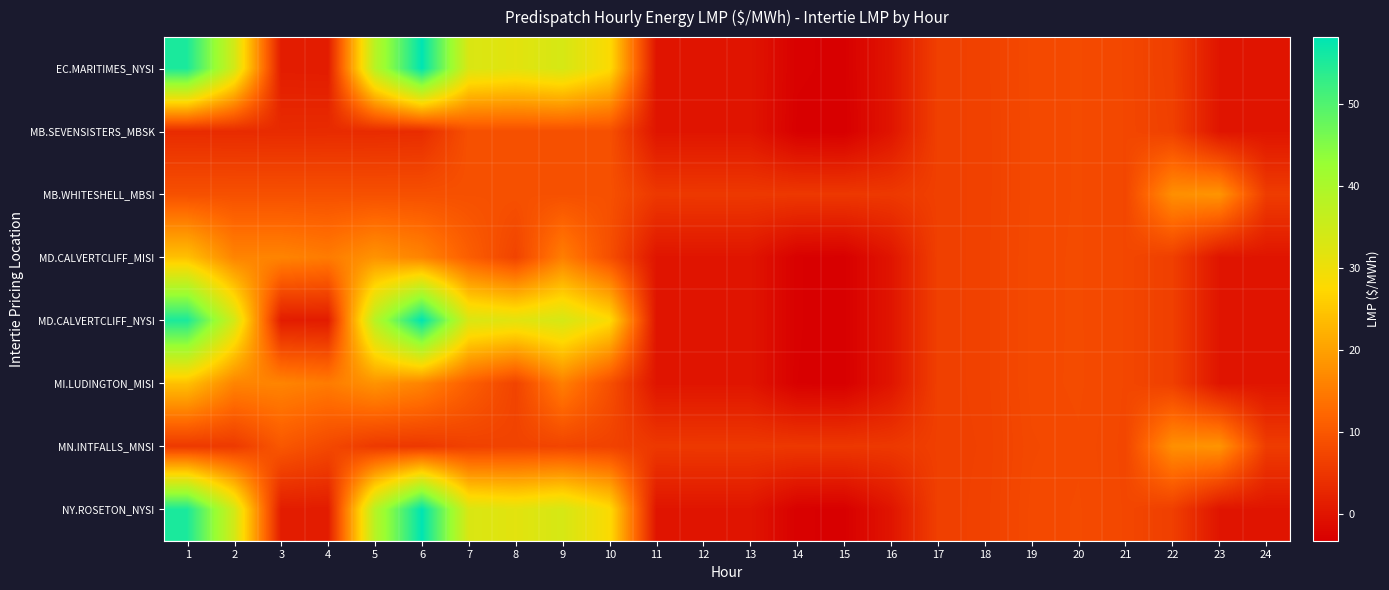

At which category is the sum across all series the highest?

1